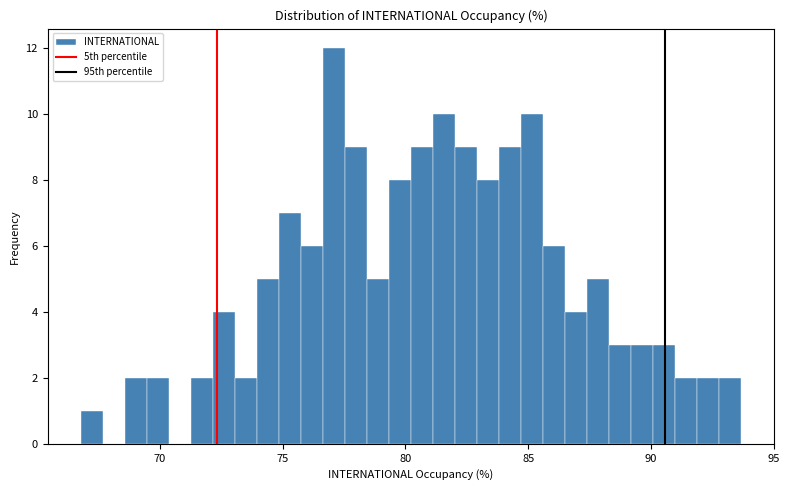

Around what value on the x-axis is the tallest bar? Give the approximate position of its centre, as read against the axis.

77.0